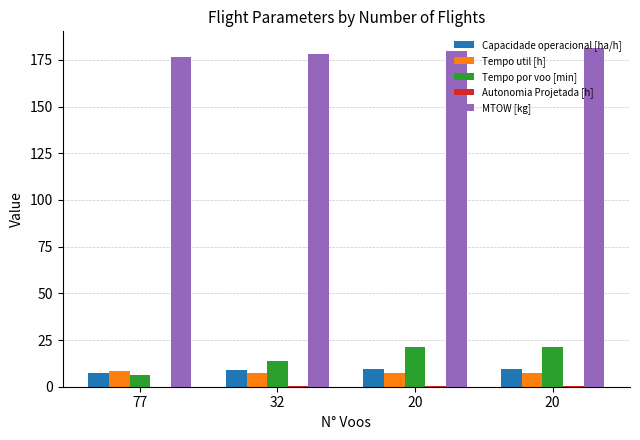

True or false: Capacidade operacional [ha/h] has a value of 4.9 at 20.

False